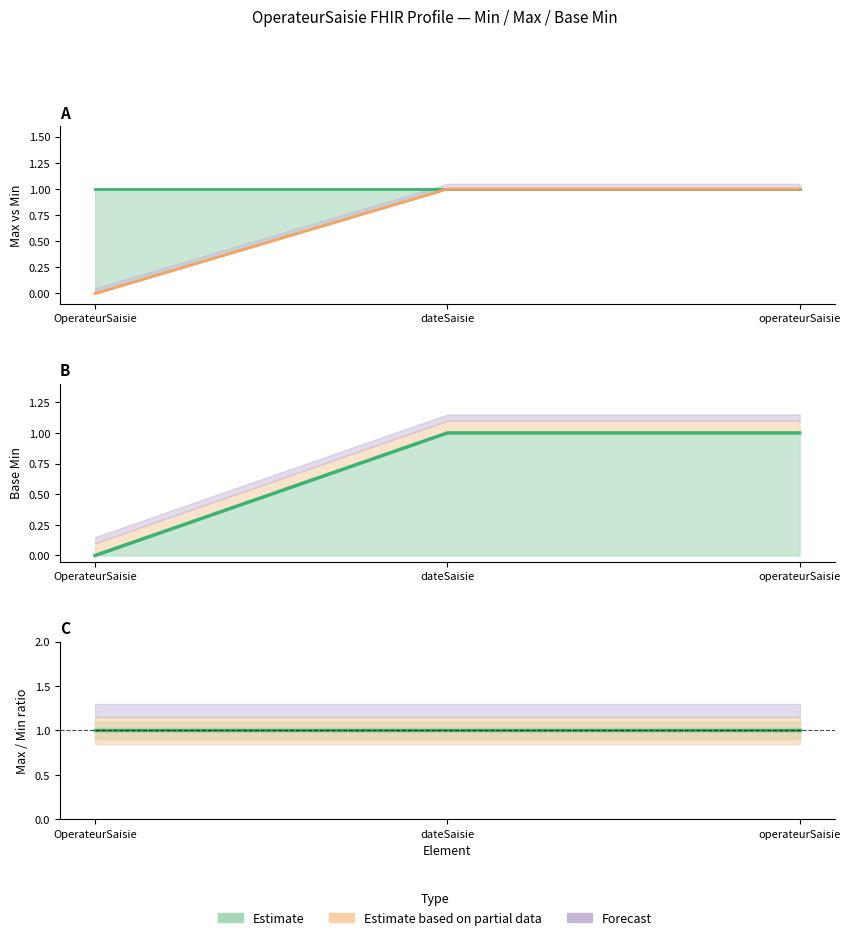

The Min series shows 1 at operateurSaisie. True or false?

False